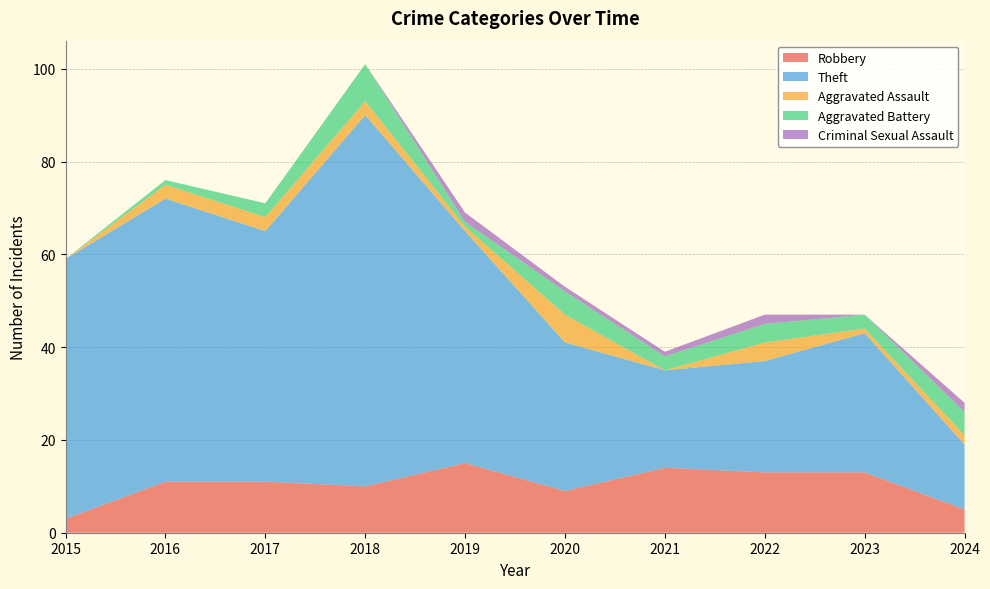

Reading left to right, list all the values displayed in this chart.

Robbery: 2015=3	2016=11	2017=11	2018=10	2019=15	2020=9	2021=14	2022=13	2023=13	2024=5
Theft: 2015=56	2016=61	2017=54	2018=80	2019=50	2020=32	2021=21	2022=24	2023=30	2024=14
Aggravated Assault: 2015=0	2016=3	2017=3	2018=3	2019=1	2020=6	2021=0	2022=4	2023=1	2024=2
Aggravated Battery: 2015=0	2016=1	2017=3	2018=8	2019=1	2020=5	2021=3	2022=4	2023=3	2024=5
Criminal Sexual Assault: 2015=0	2016=0	2017=0	2018=0	2019=2	2020=1	2021=1	2022=2	2023=0	2024=2